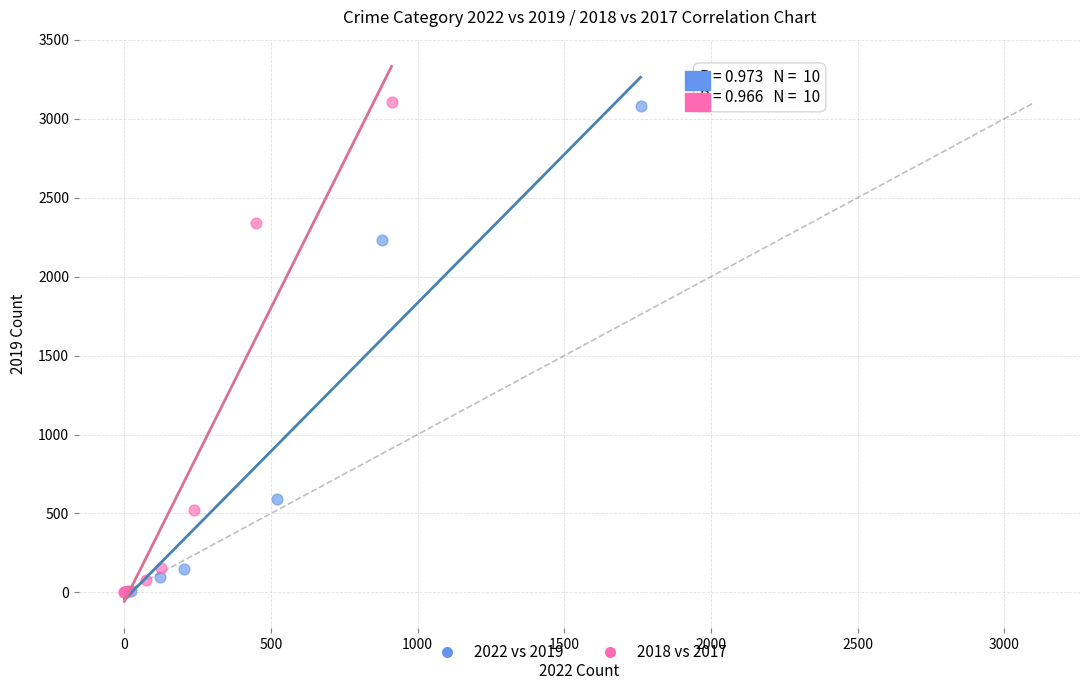

Which series has the largest Y range (max minus min)?

2018 vs 2017